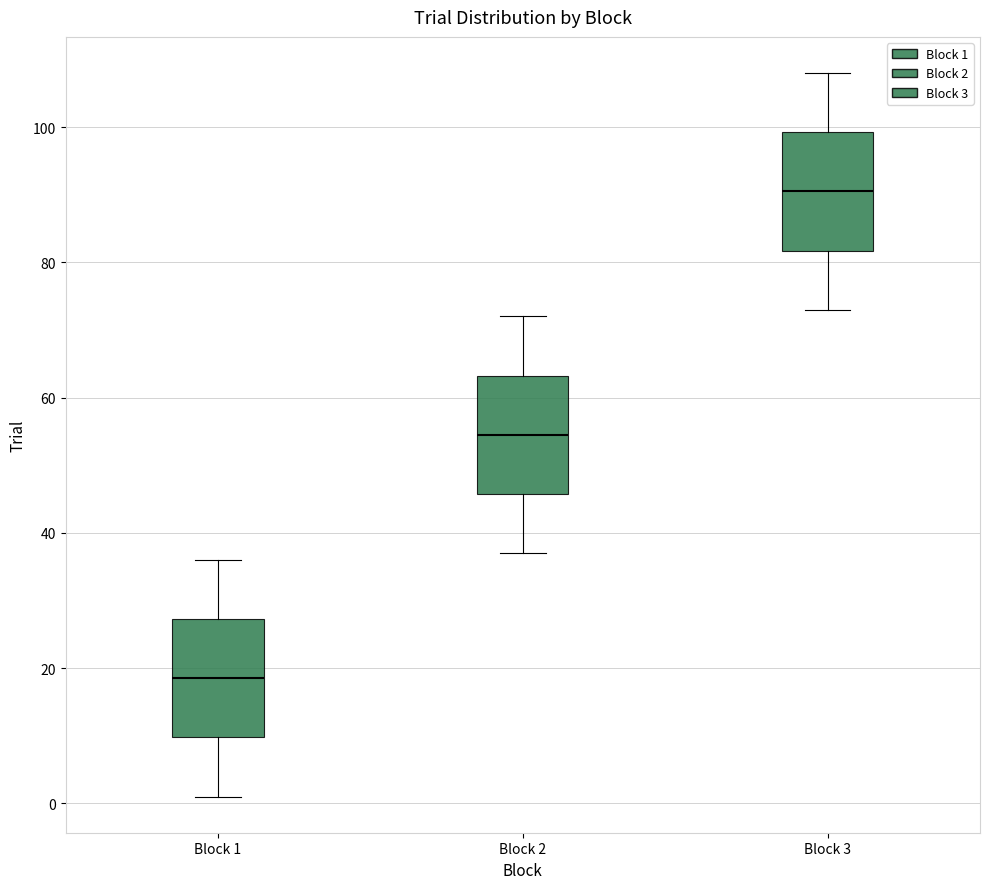

Reading left to right, transcribe this box plot: for each box, give where its median line is, the range the box spans, and where its two whiskers end, as read against the y-axis. The values are not printed on the chart, so give them approximately, as read against the axis.

Block 1: median 18, box 10 to 28, whiskers 2 to 36
Block 2: median 54, box 46 to 64, whiskers 38 to 72
Block 3: median 90, box 82 to 100, whiskers 74 to 108